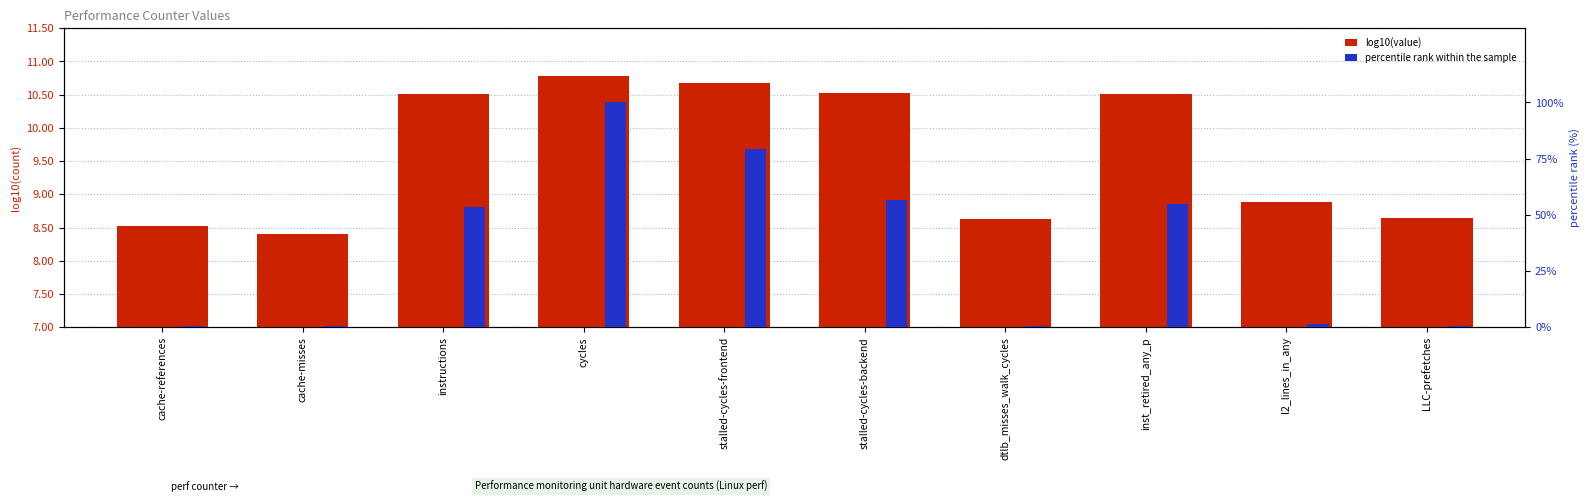

True or false: log10(value) has a value of 16.9 at stalled-cycles-frontend.

False